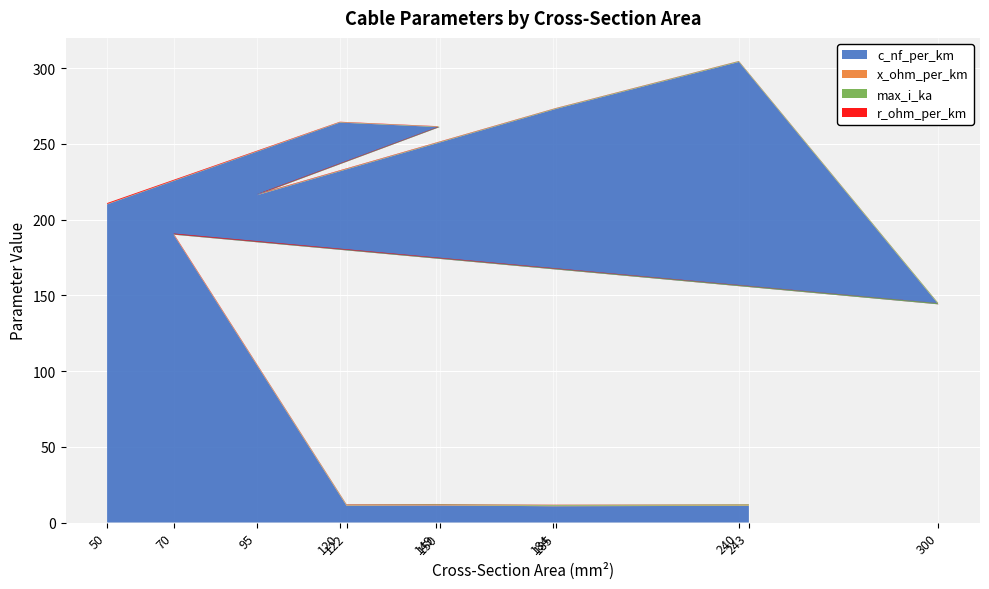

Reading right to left, what are all the values shown in this chart?

c_nf_per_km: 11.0	10.8	11.2	11.1	190.0	144.0	304.0	273.0	216.0	261.0	264.0	210.0
x_ohm_per_km: 0.3	0.3	0.3	0.3	0.1	0.1	0.1	0.1	0.1	0.1	0.1	0.1
max_i_ka: 0.6	0.5	0.5	0.4	0.2	0.6	0.4	0.4	0.3	0.3	0.2	0.1
r_ohm_per_km: 0.1	0.2	0.2	0.2	0.4	0.1	0.1	0.2	0.3	0.2	0.2	0.6